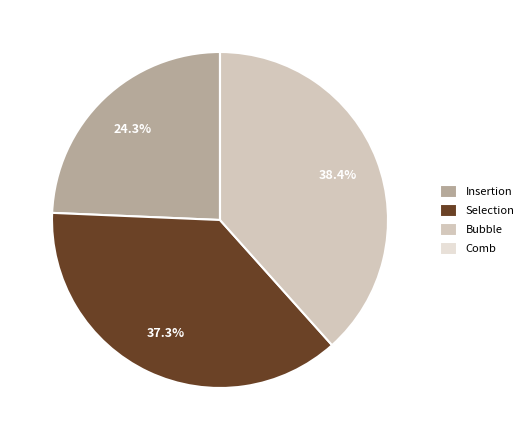

What percentage is NOT represented by Insertion?

75.7%